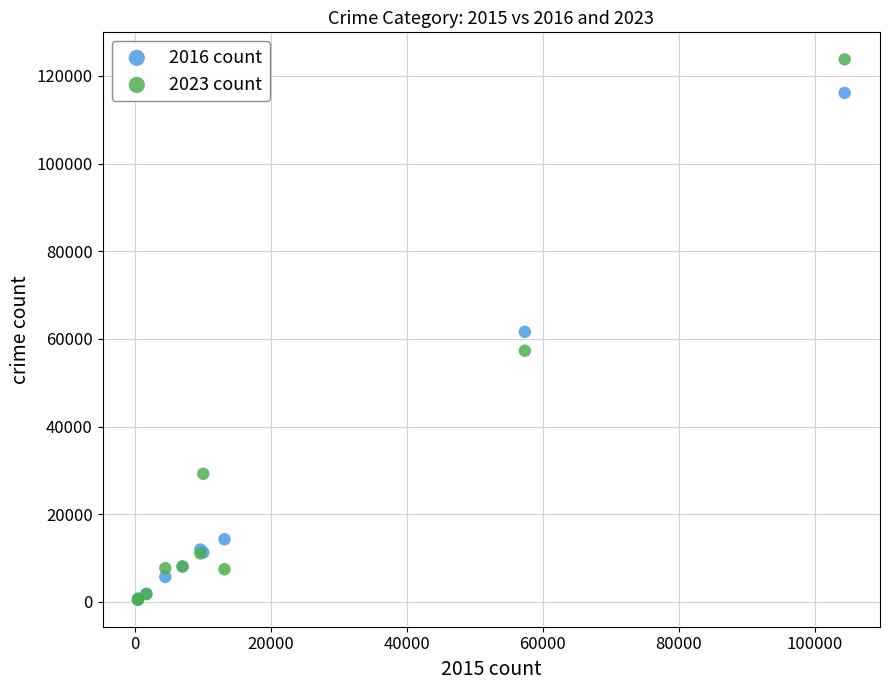

What are all the series names shown in the legend?

2016 count, 2023 count